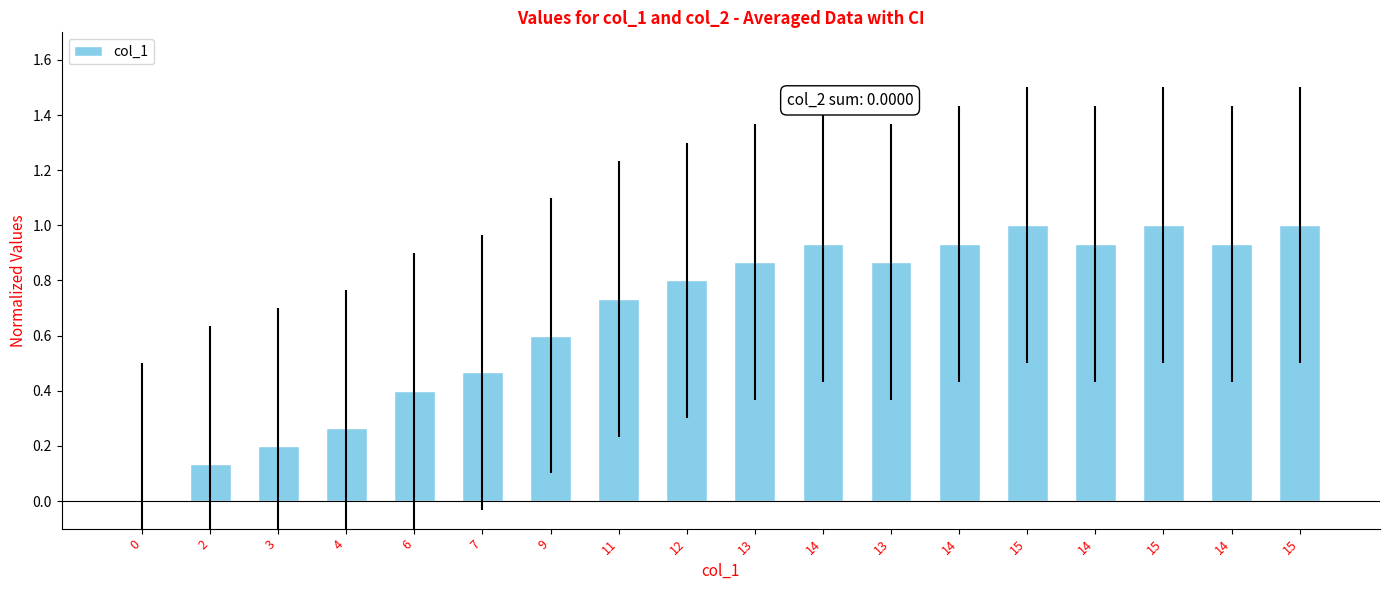

Are the bars grouped side by side (vs. stacked)?

No